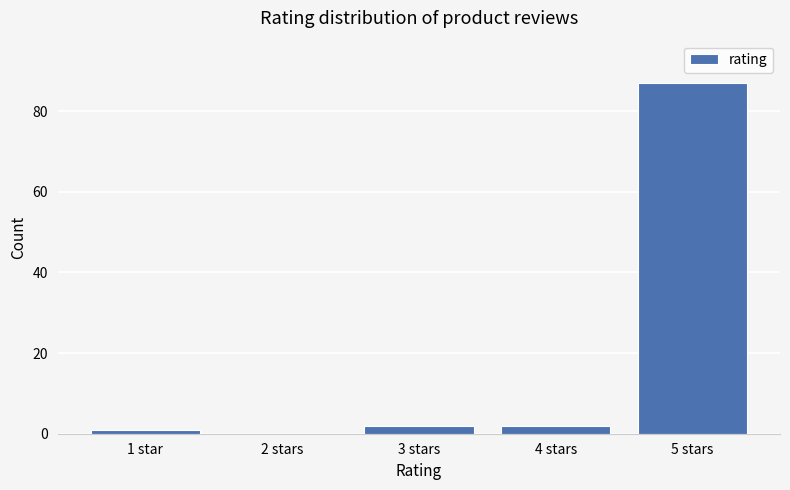

Reading left to right, list all the values displayed in this chart.

1 star=1	2 stars=0	3 stars=2	4 stars=2	5 stars=87